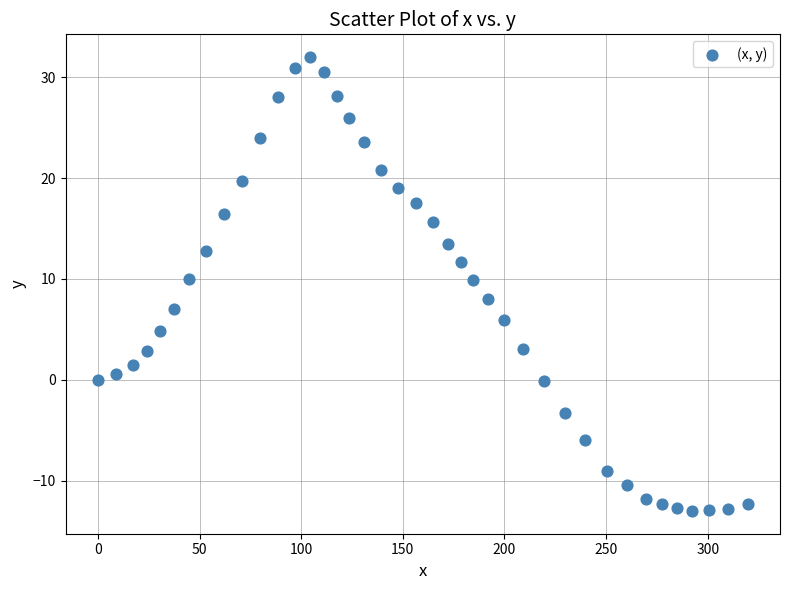

What is the range of Y values (max minus min)?

45.0